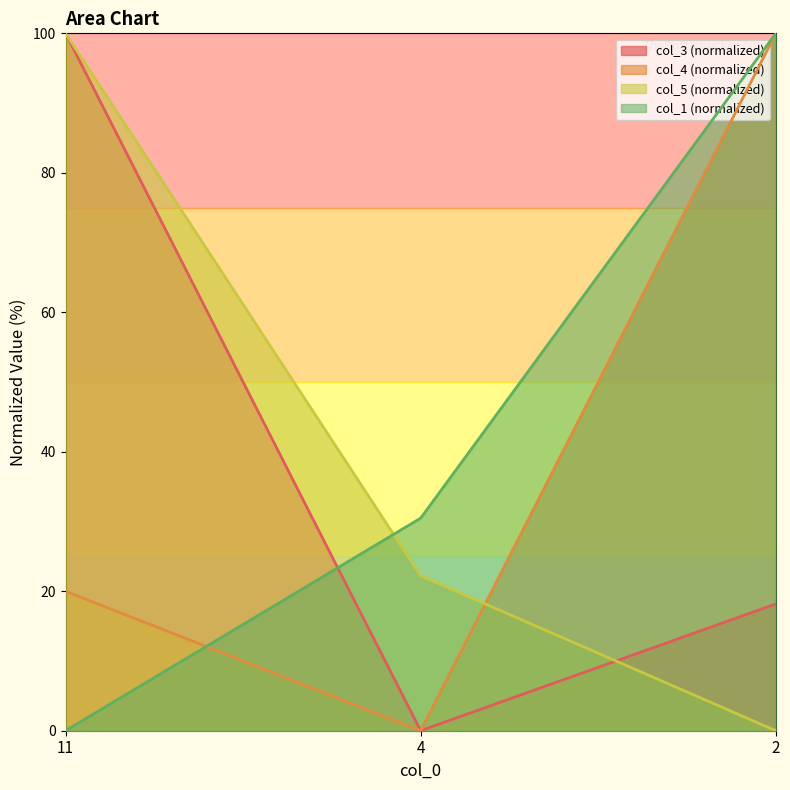

How many col_4 values are between 0 and 100?

3